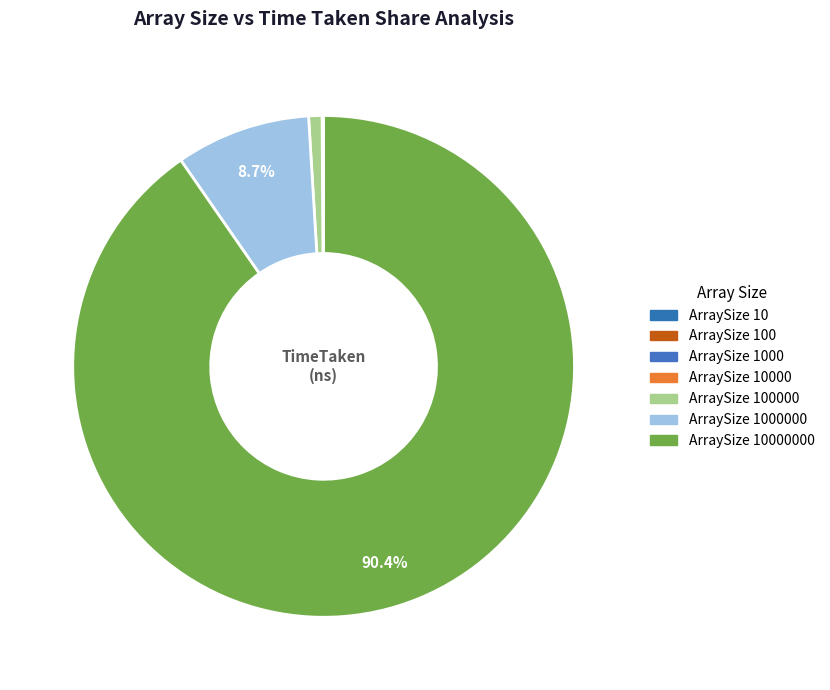

How many segments does this pie chart have?

7